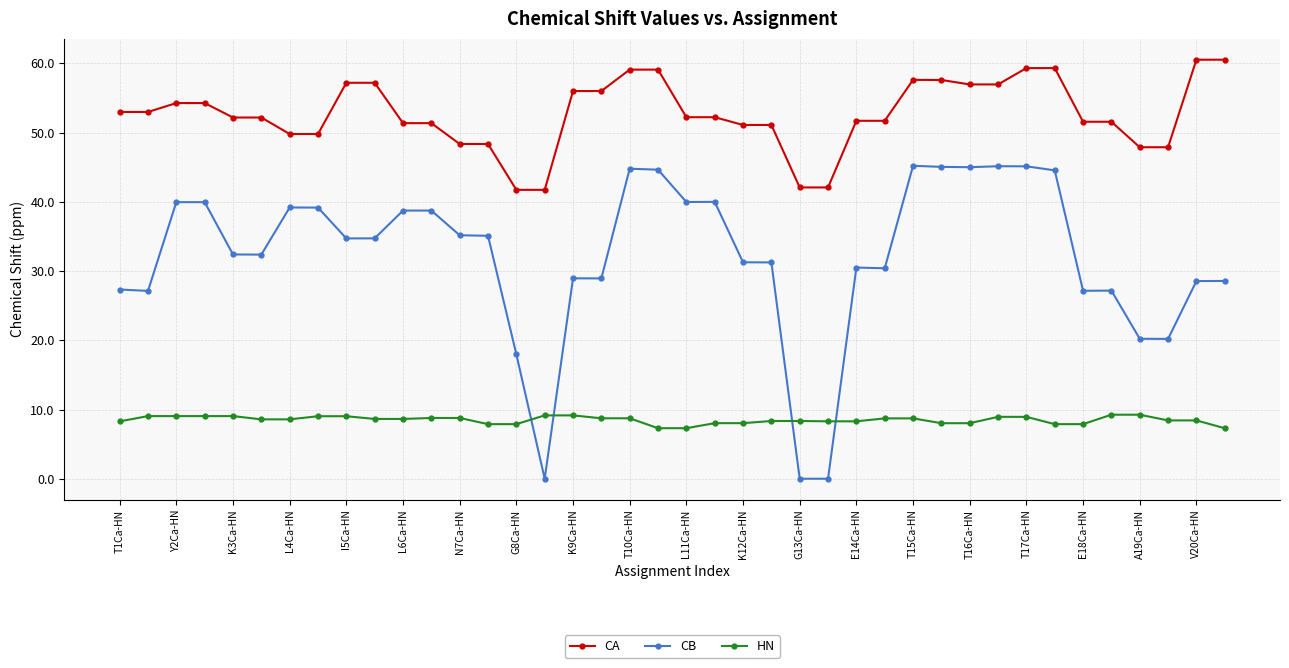

What is the maximum value shown in the chart?

60.5